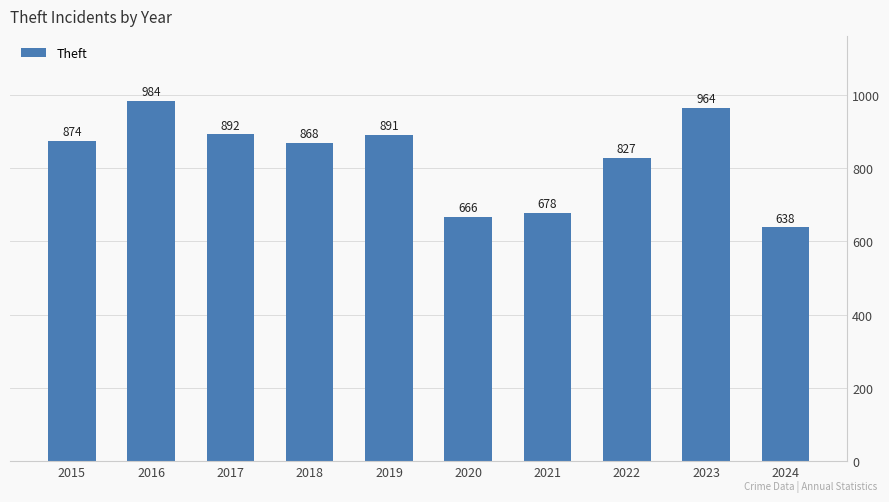

Which has a higher value, 2022 or 2017?

2017